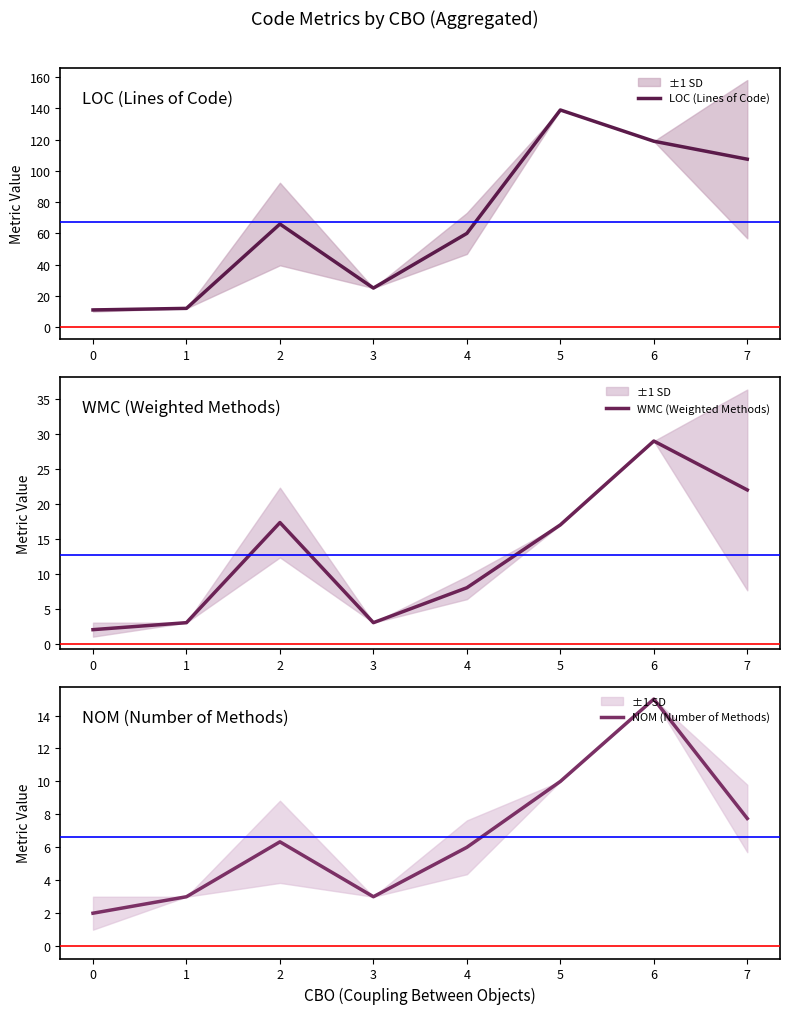

How many interior local valleys does the WMC (Weighted Methods) series have?

1